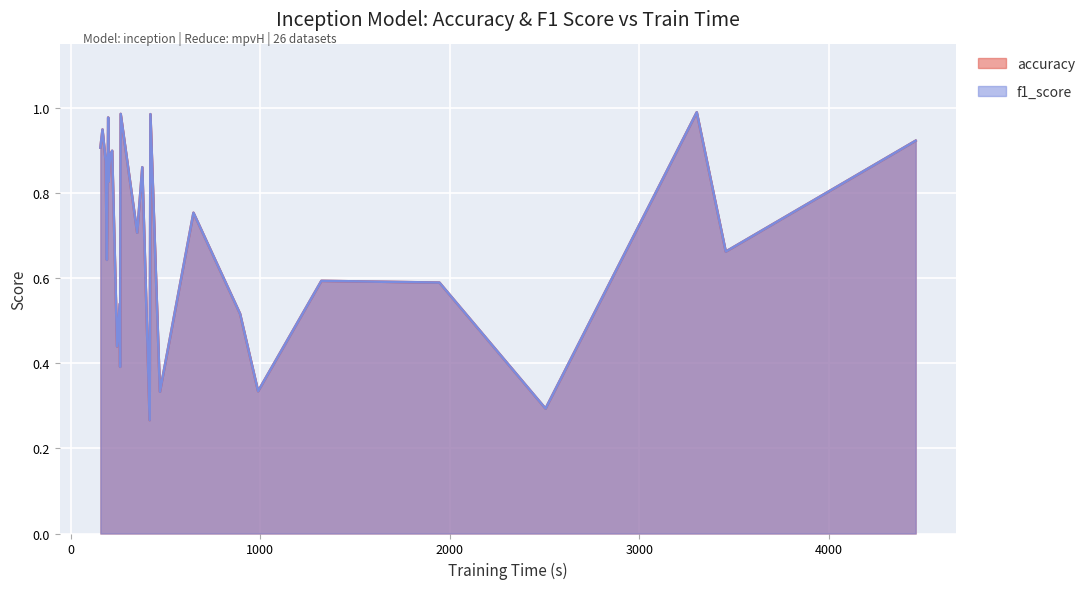

What is the smallest value displayed?

0.3